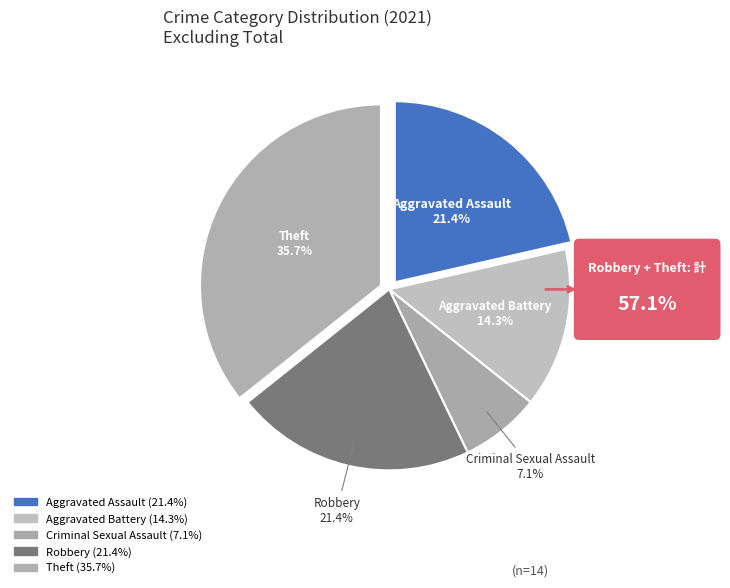

Which category has the biggest portion of the pie?

Theft